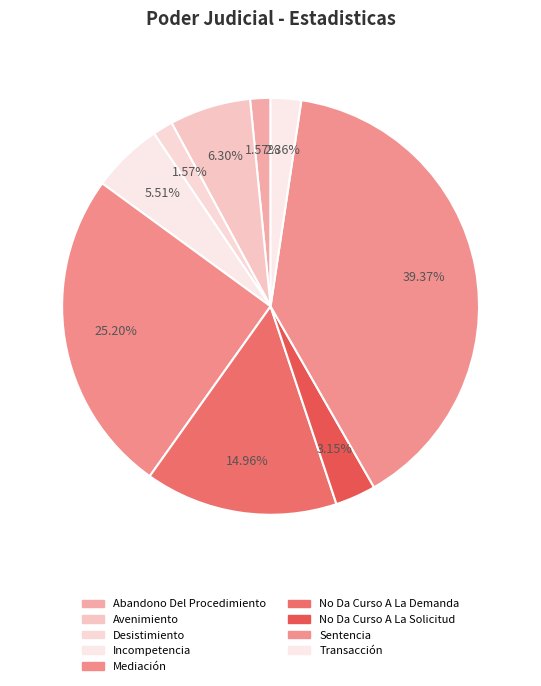

How many slices are in this pie chart?

9